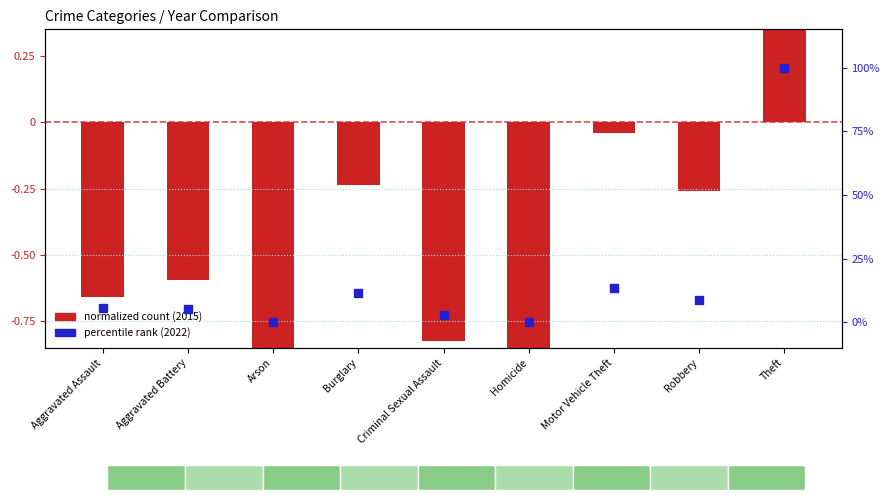

What is the total value across all series at Criminal Sexual Assault?

2.0